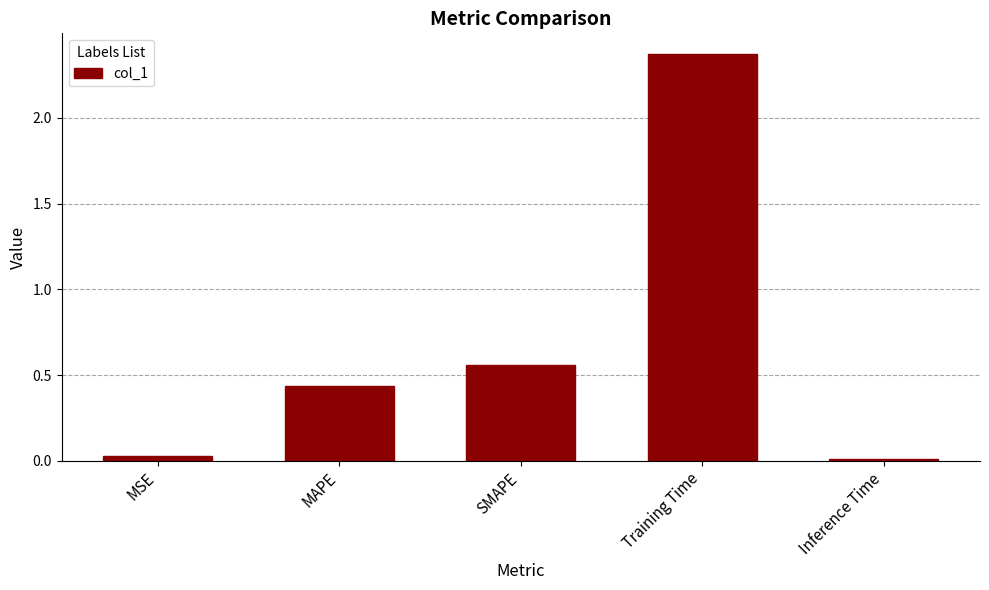

Which label corresponds to the largest value in the chart?

Training Time